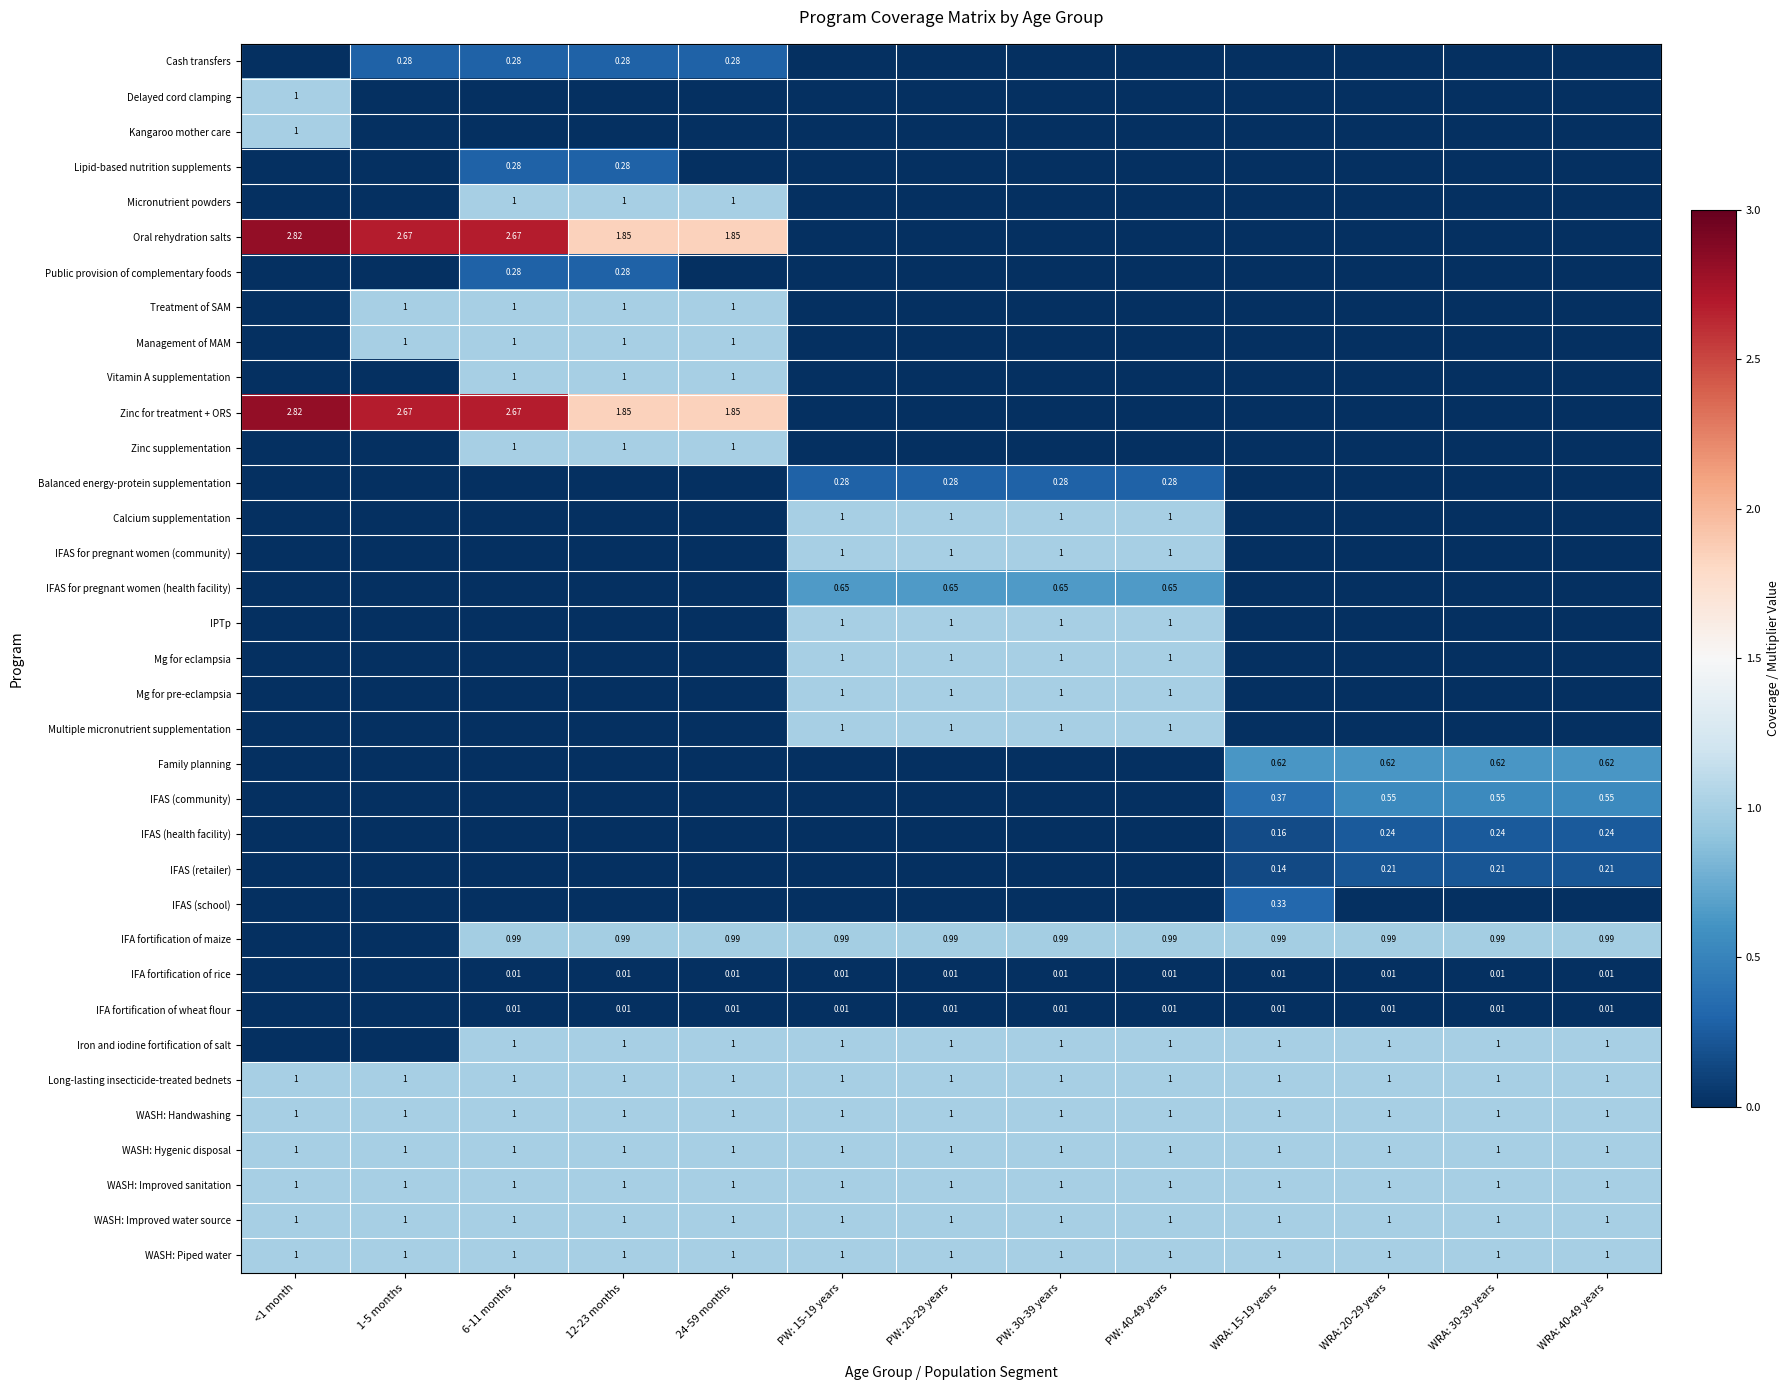

Between PW: 30-39 years and PW: 40-49 years, which series saw the biggest shift?

Cash transfers